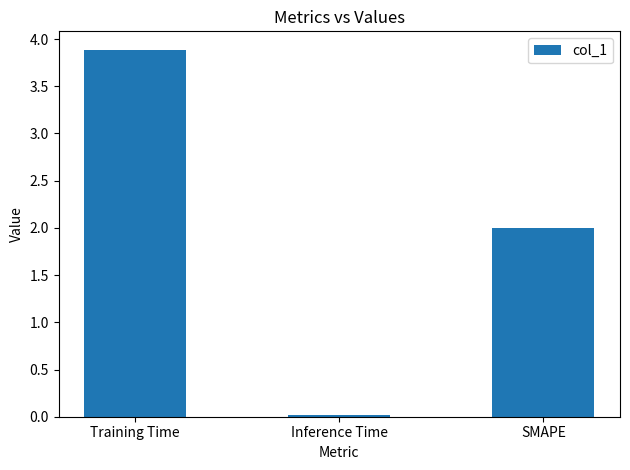

Rank the categories by value from lowest to highest.

Inference Time, SMAPE, Training Time